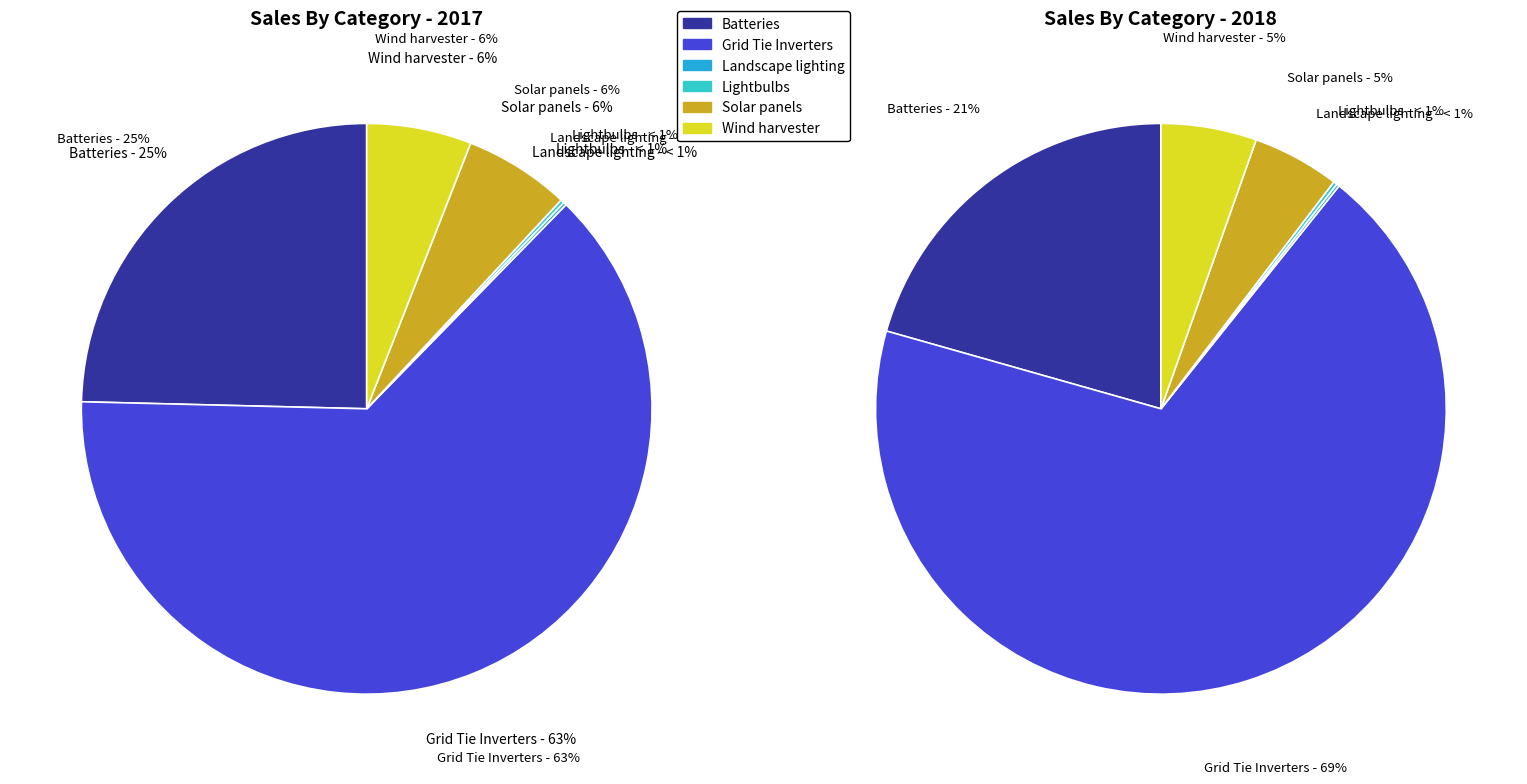

Does 3 represent more than half of the total?

No